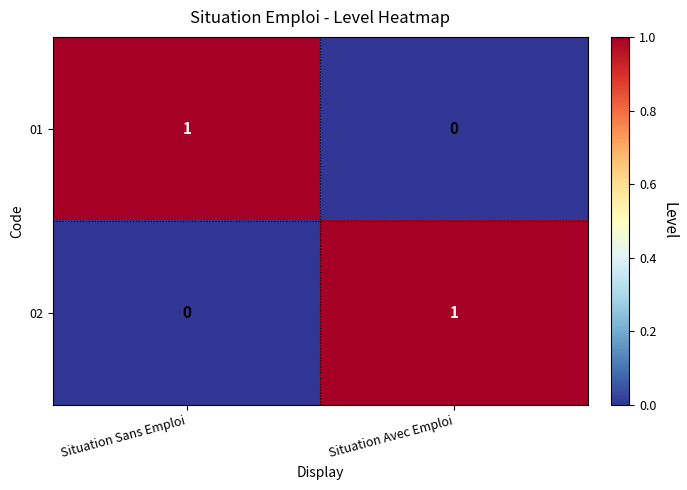

What is the total value across all series at Situation Avec Emploi?

1